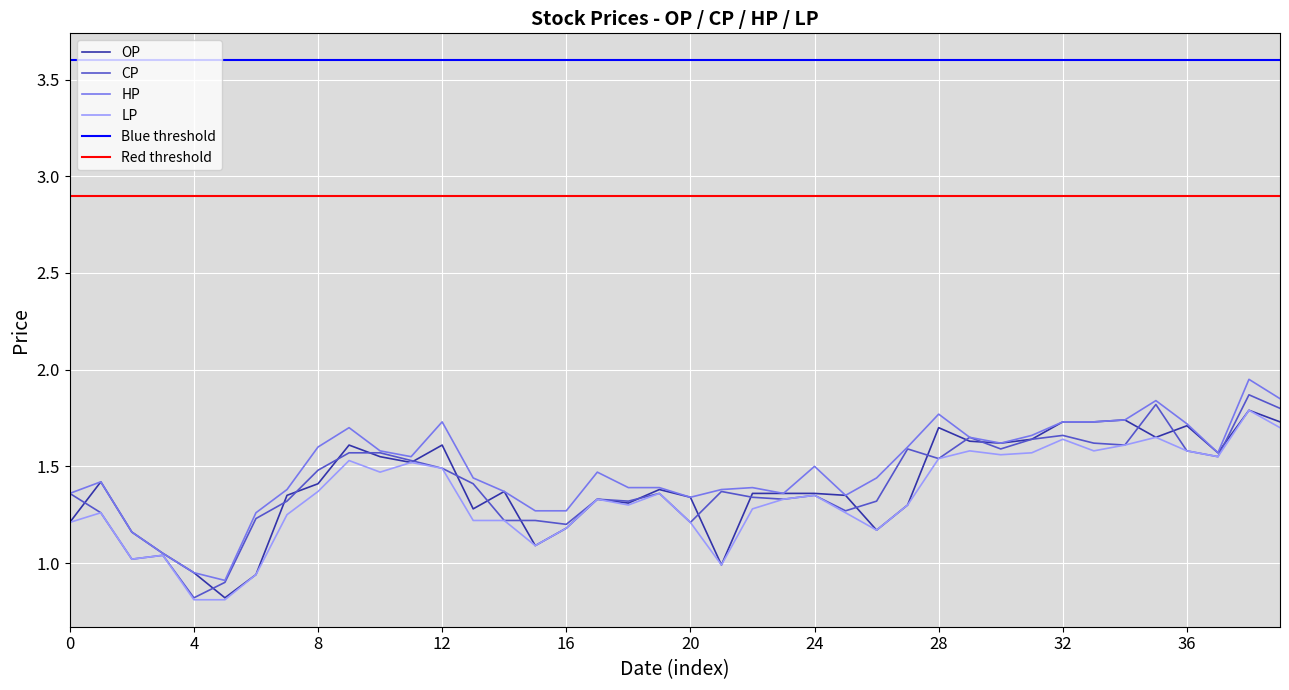

What is the lowest value of the OP series?

0.8